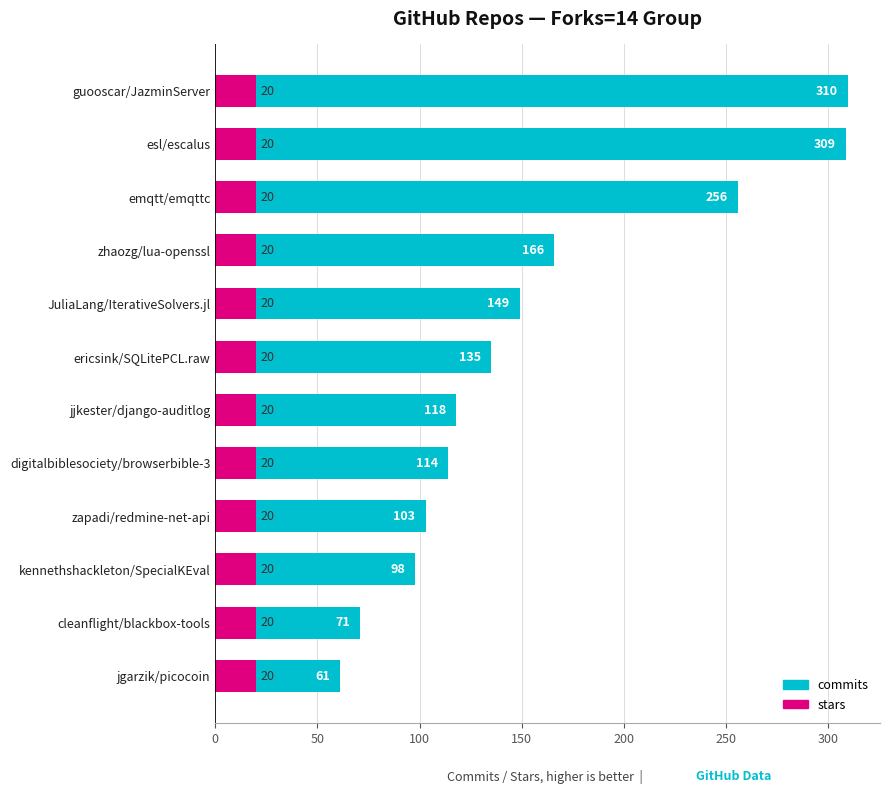

Does the chart contain stacked bars?

No